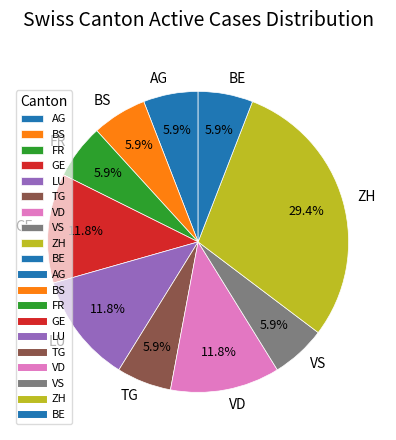

Is there any slice that represents more than half of the pie?

No